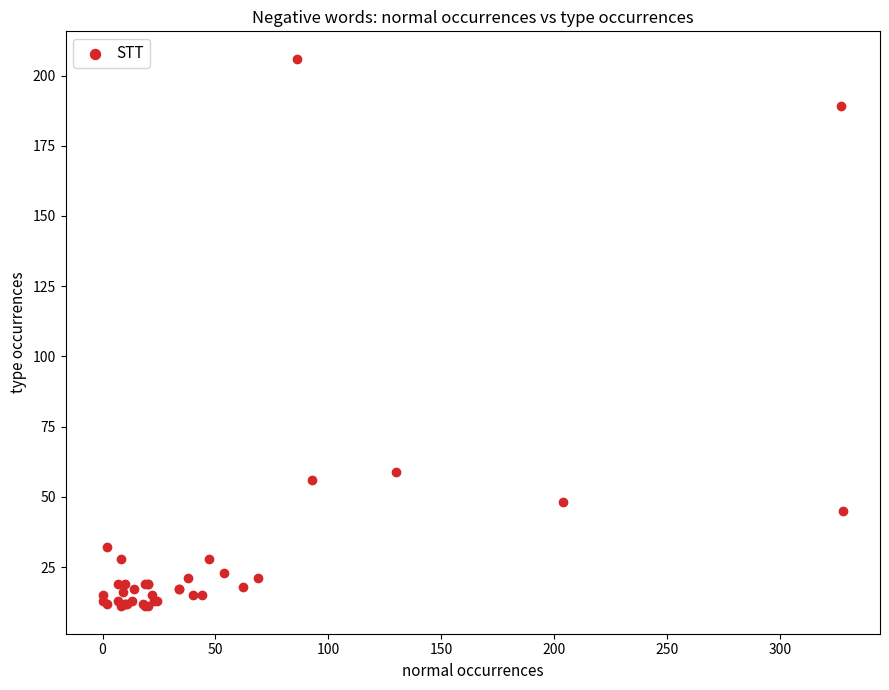

What Y value in the scatter plot is closest to 108?

59